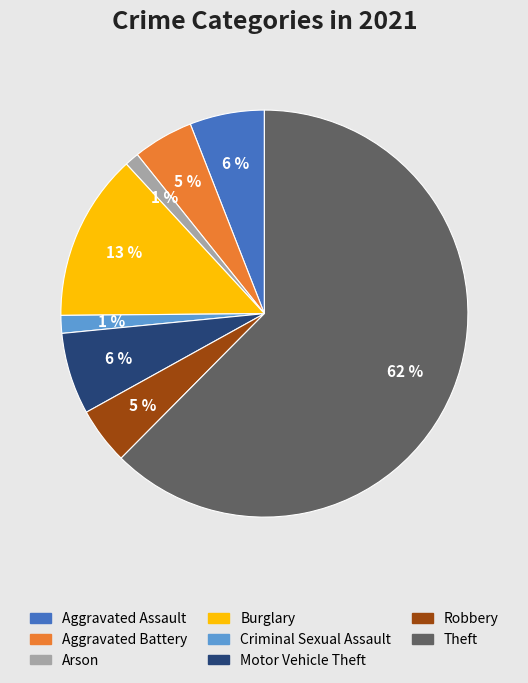

Is there a majority slice in this chart?

Yes